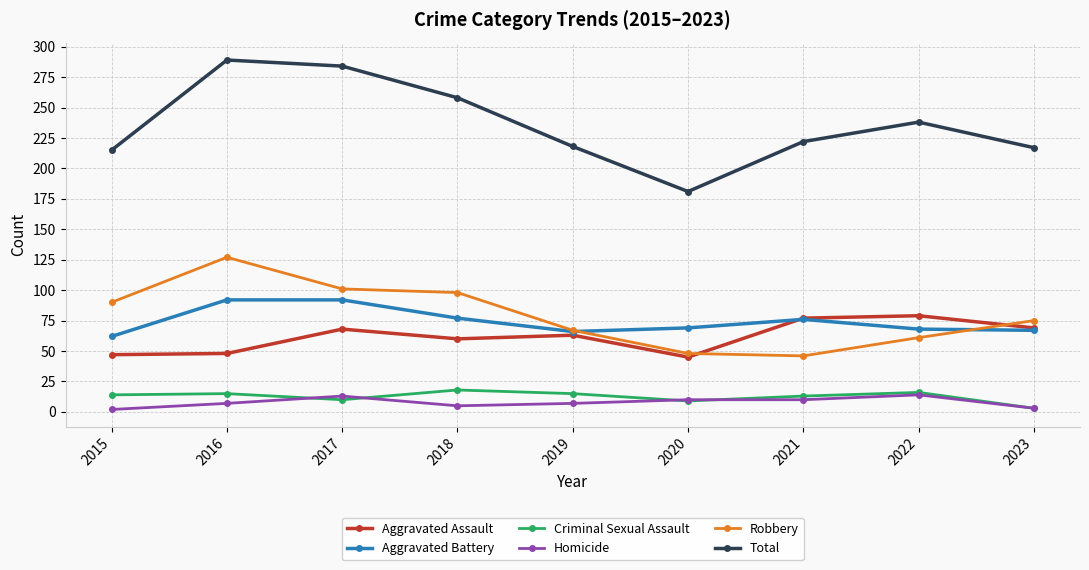

Is the value of Aggravated Battery at 2023 greater than the value of Homicide at 2019?

Yes